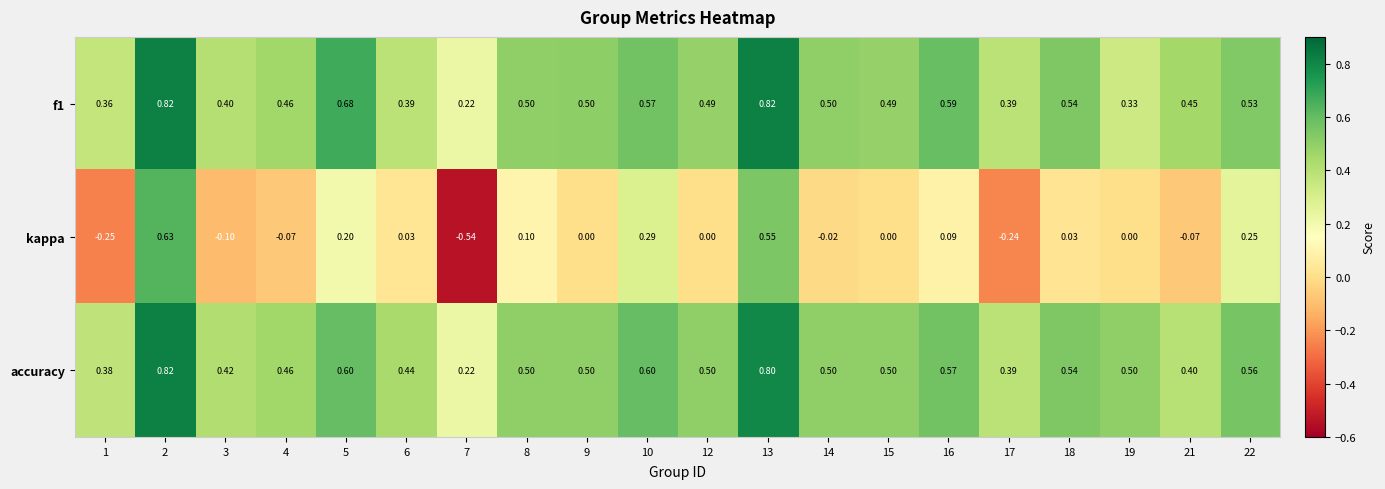

Is the value of accuracy at 2 greater than the value of kappa at 22?

Yes